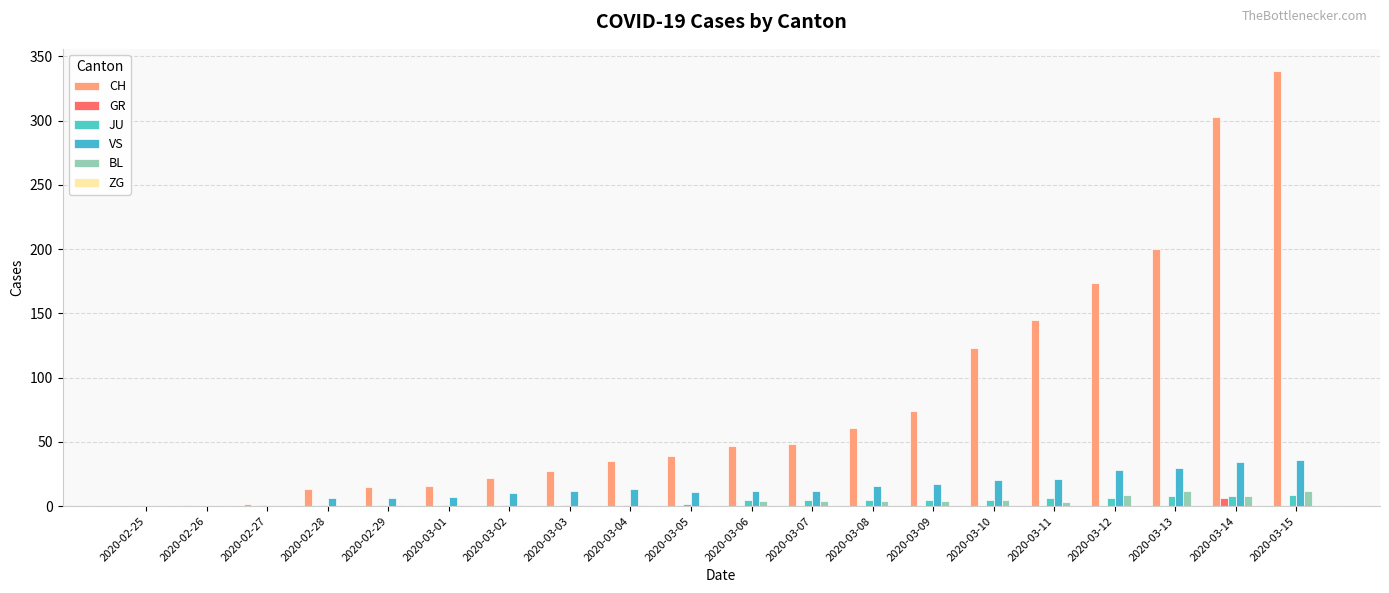

List the series in order of their peak value, highest first.

CH, VS, BL, JU, GR, ZG